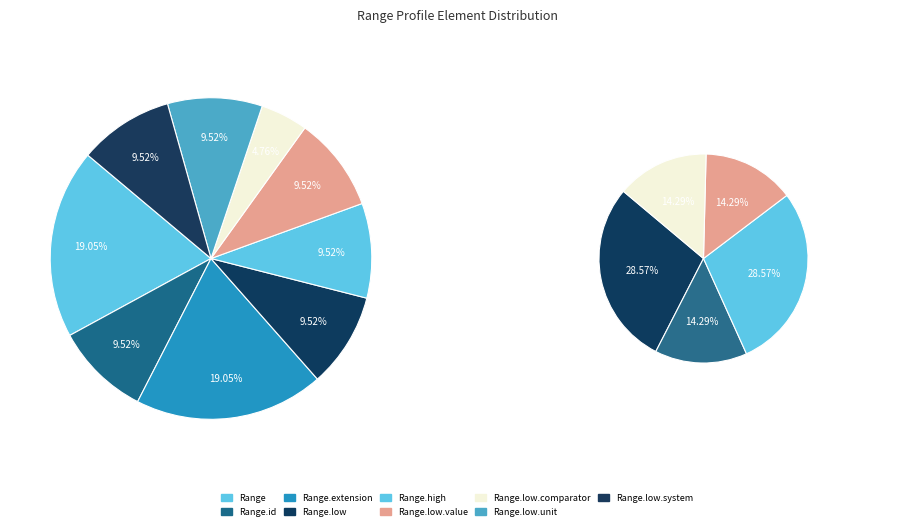

Approximately how many times larger is the value at Range.low.unit compared to Range.low.value?

1.0